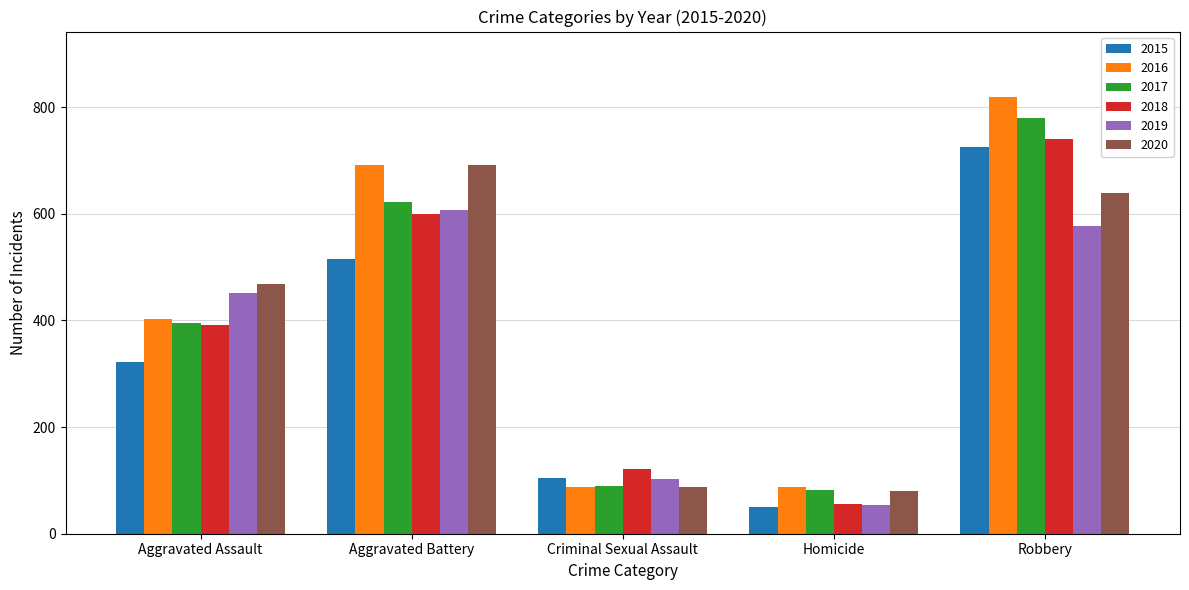

What is the spread (max minus min) of values at Aggravated Battery?

176